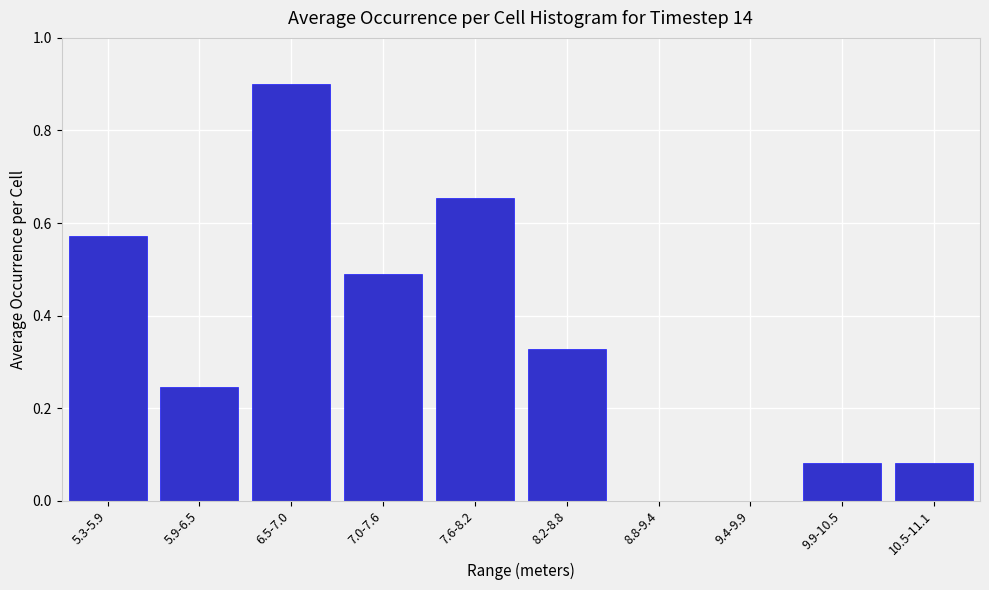

Which label corresponds to the largest value in the chart?

6.5-7.0